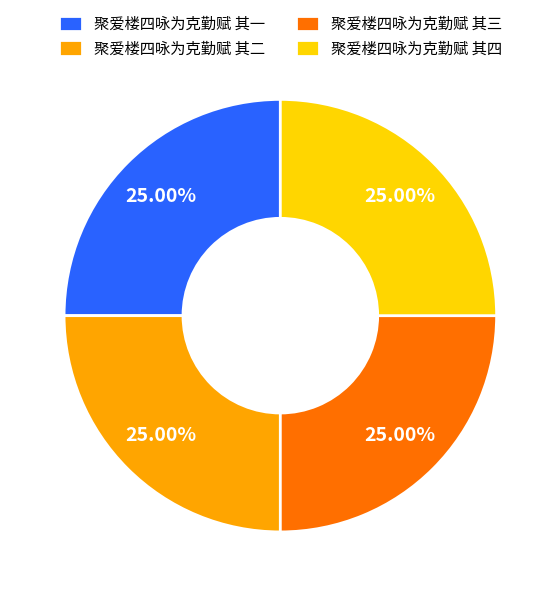

Approximately how many times larger is the value at 聚爱楼四咏为克勤赋 其三 compared to 聚爱楼四咏为克勤赋 其二?

1.0